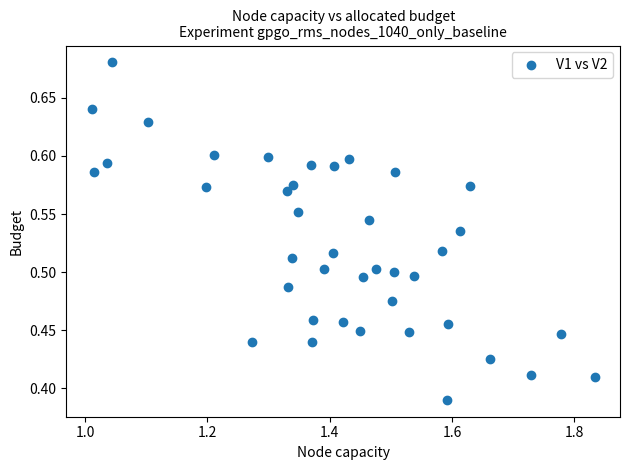

What is the range of X values (max minus min)?

0.8